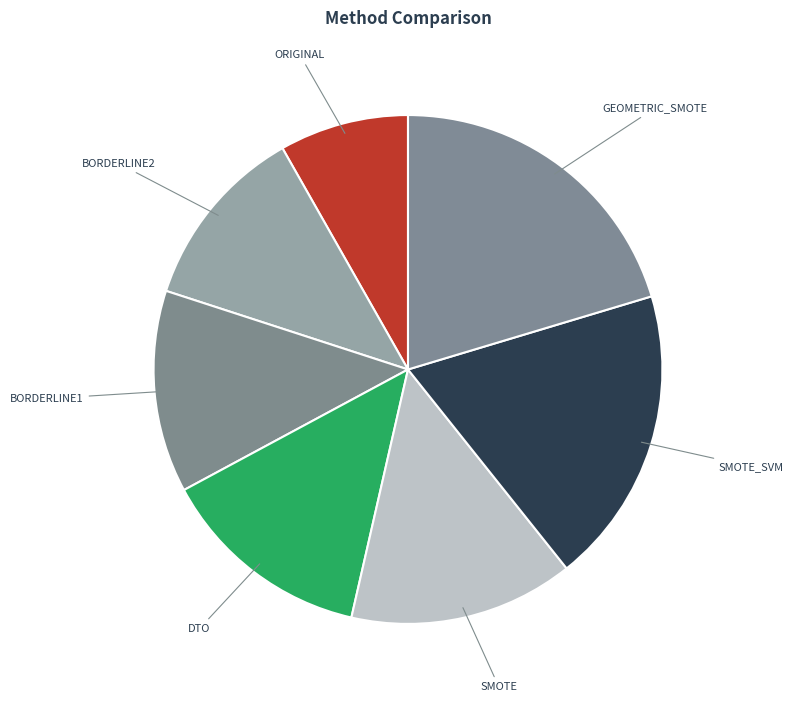

Count the number of slices in the pie.

7